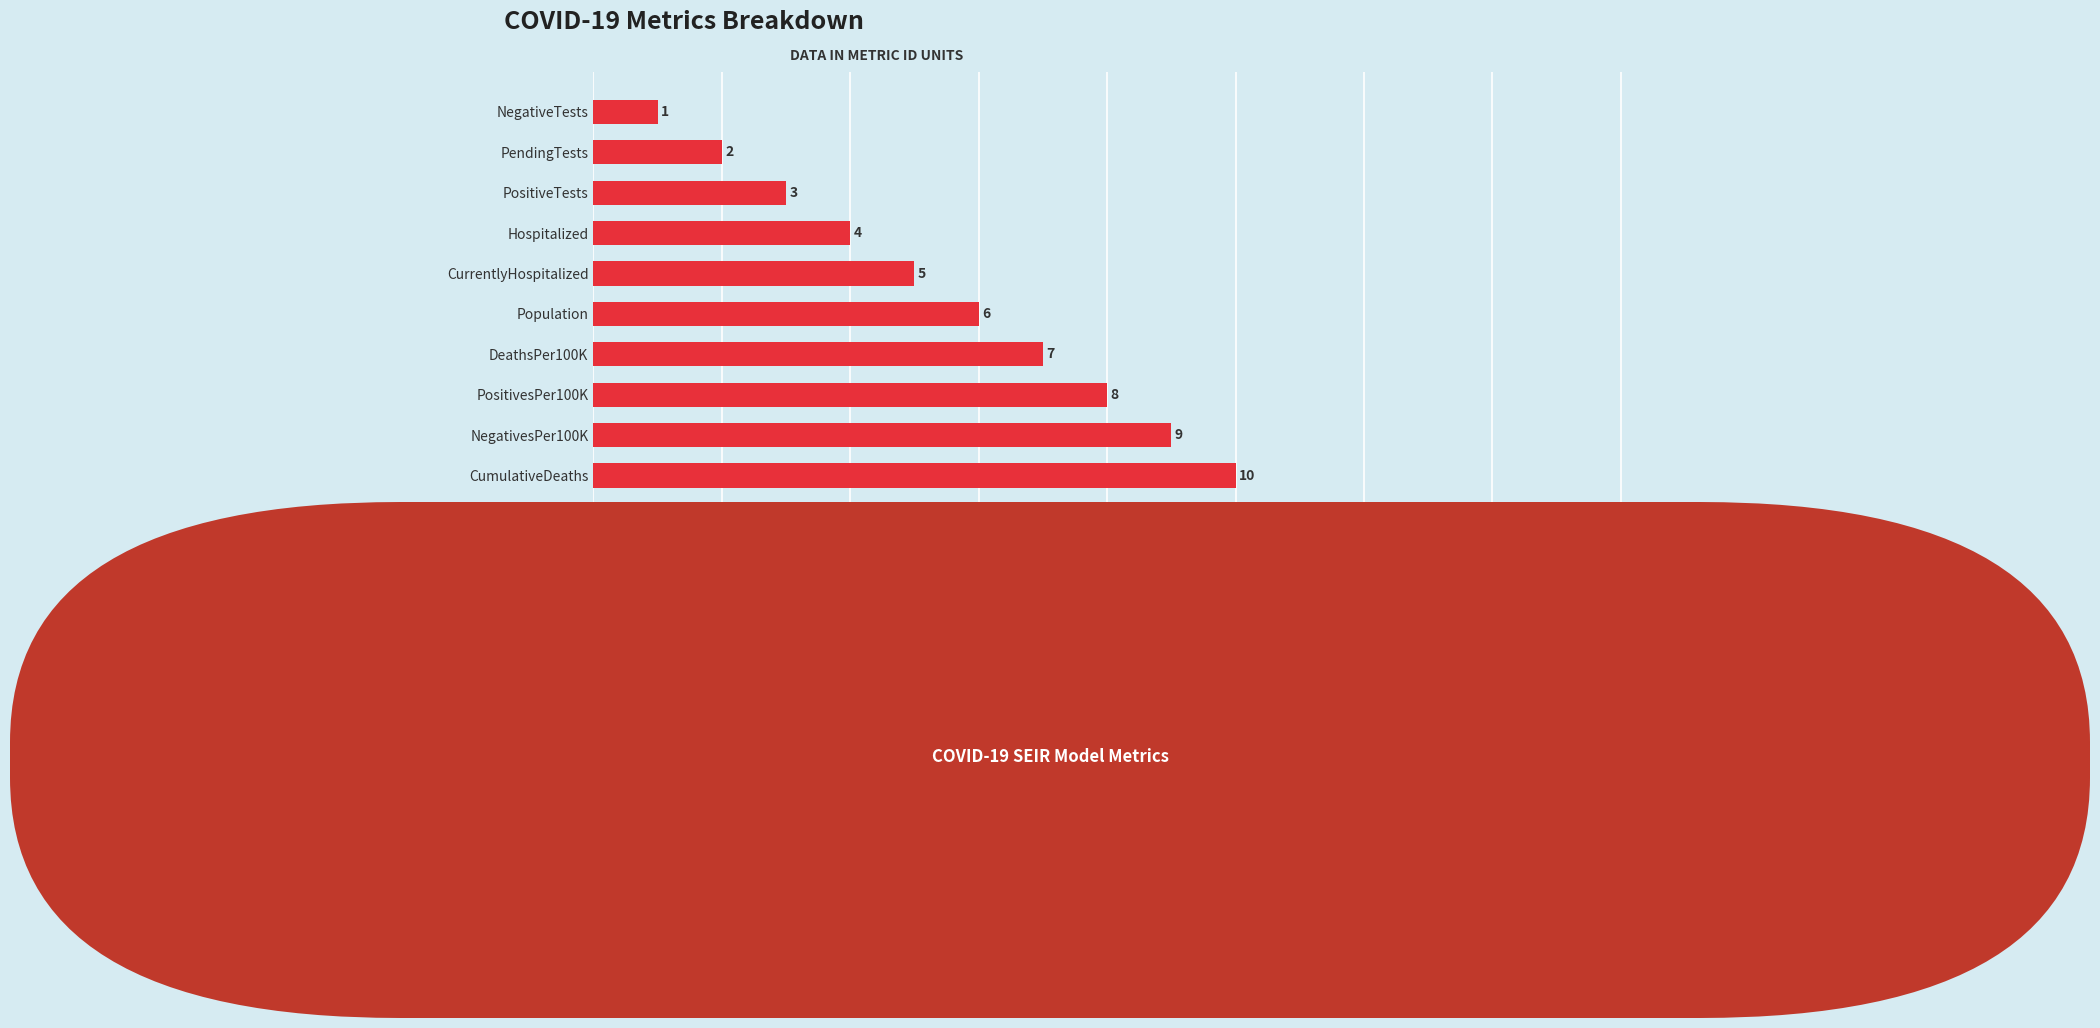

What is the maximum value shown in the chart?

14